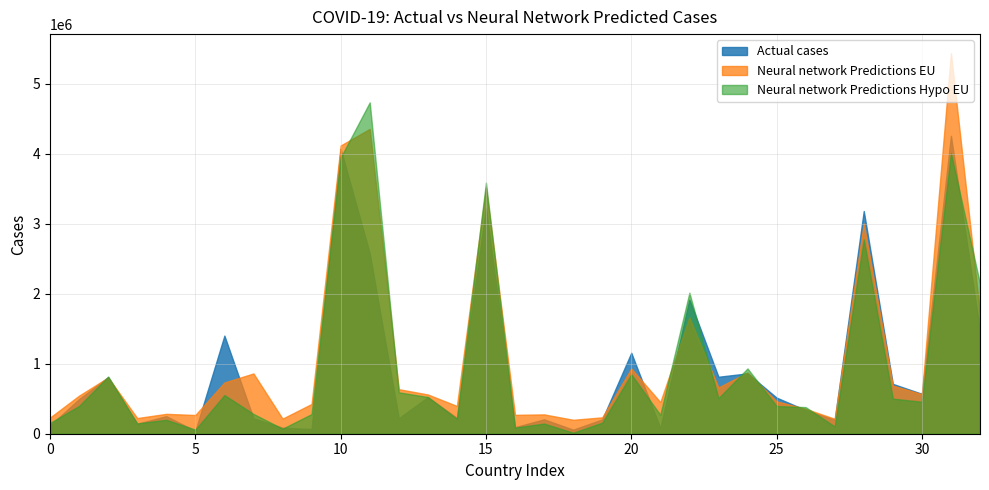

Which series ends up on top after the final intersection of Actual cases and Neural network Predictions Hypo EU?

Neural network Predictions Hypo EU